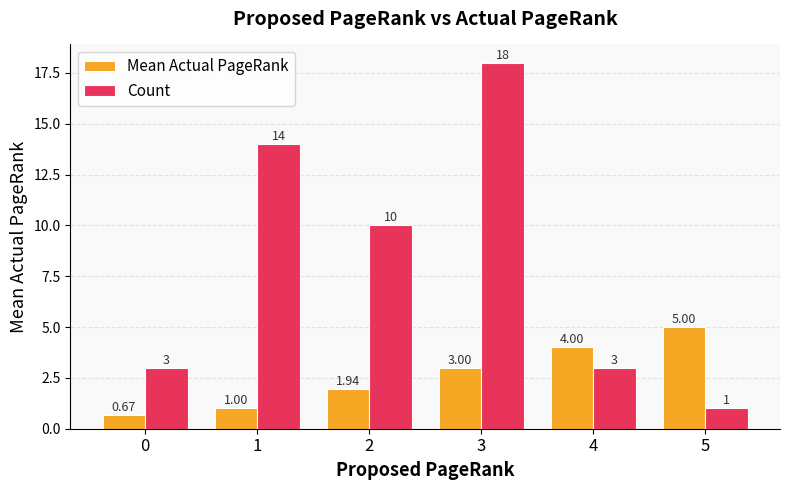

Which series has the largest range (max minus min)?

Count